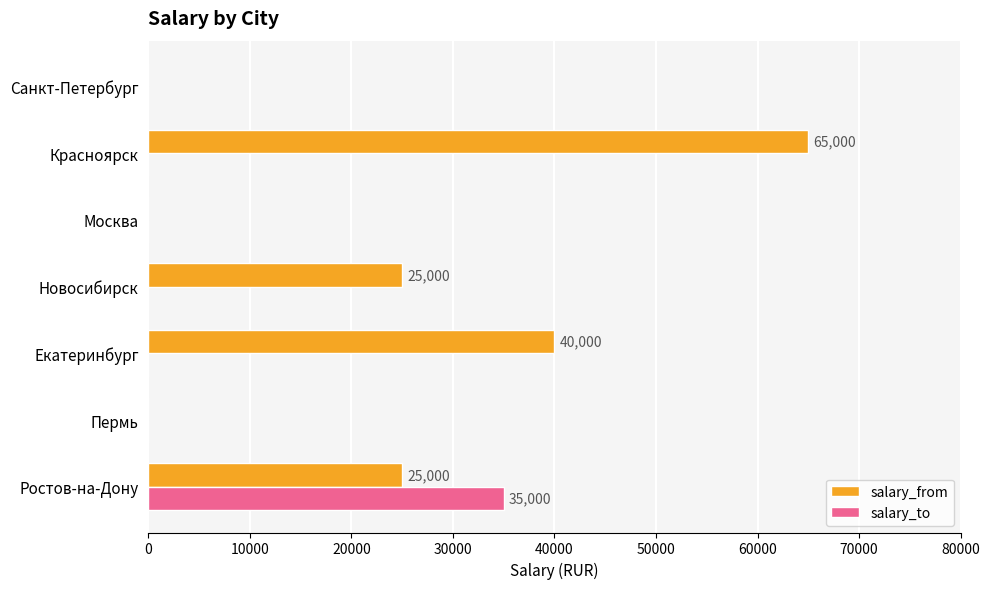

Between Ростов-на-Дону and Новосибирск, which series saw the biggest shift?

salary_to